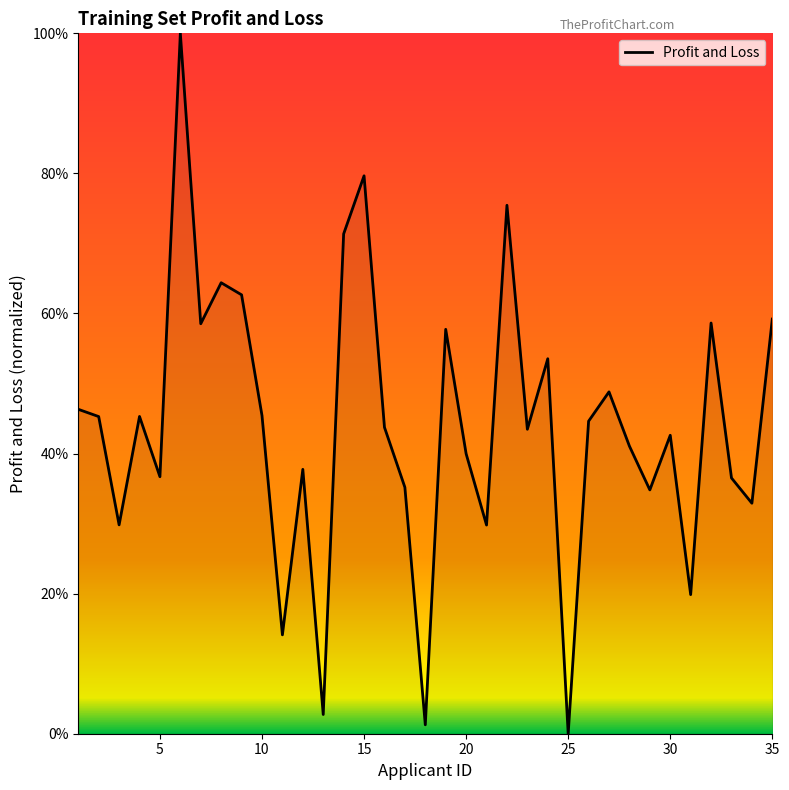

What is the maximum value shown in the chart?

100.0